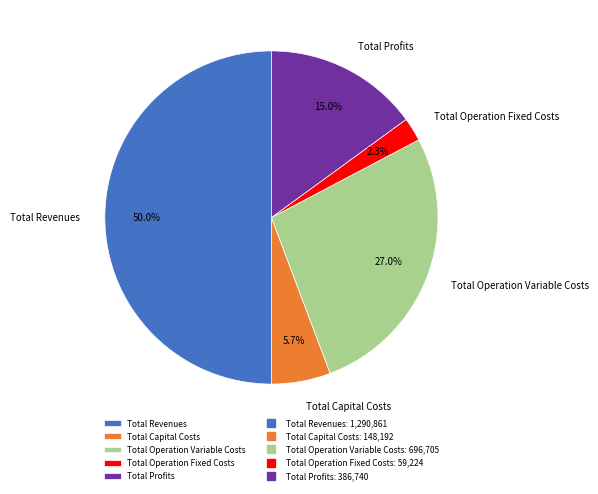

True or false: Total Revenues accounts for 64% of the total.

False